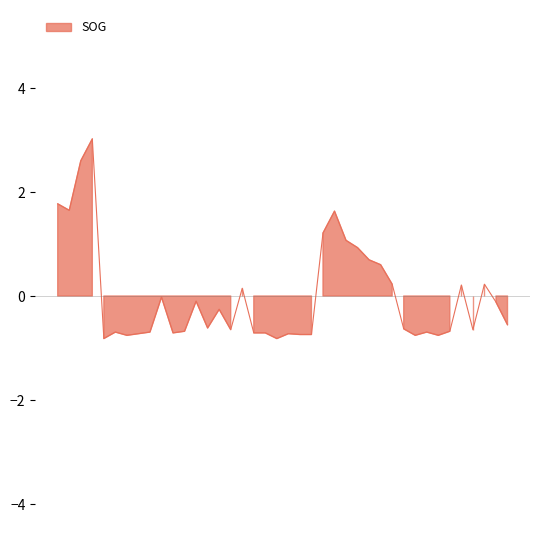

What is the label of the 21st point from the right?

2024-04-26 13:04:10